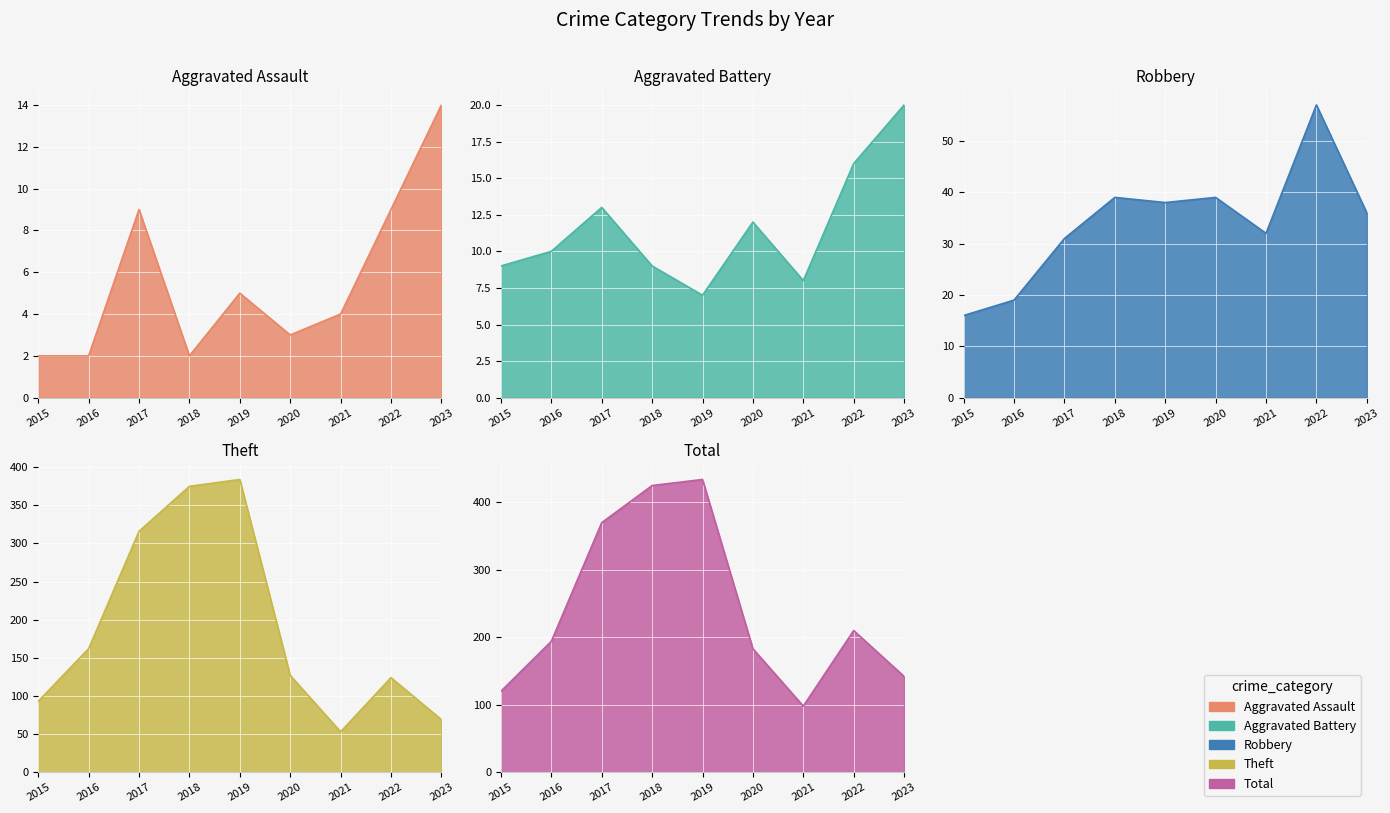

True or false: Theft and Robbery cross at least once.

False